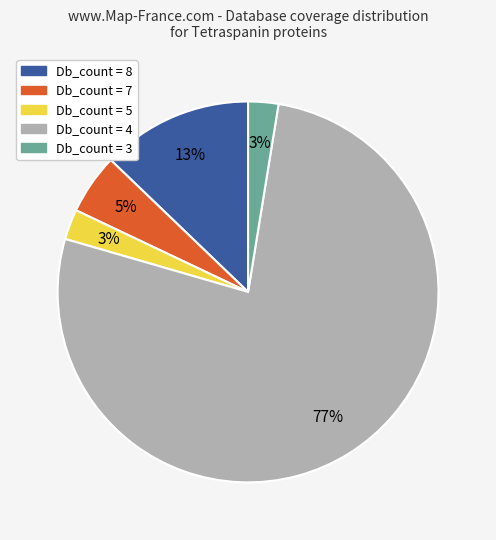

To the nearest percent, what is the combined percentage of Db_count = 3 and Db_count = 7?

8%